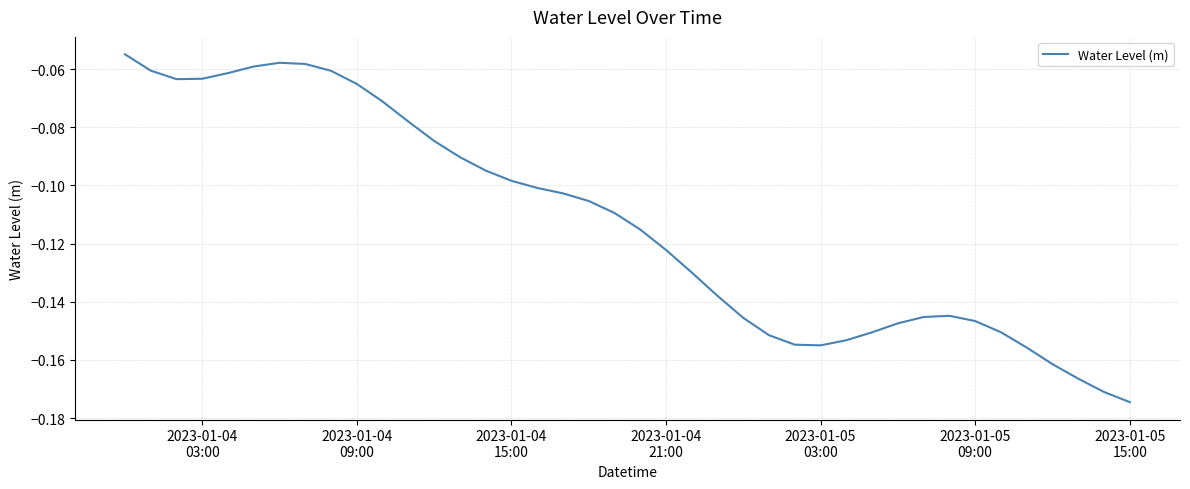

True or false: there are more than 0 points higher than both neighbors.

True